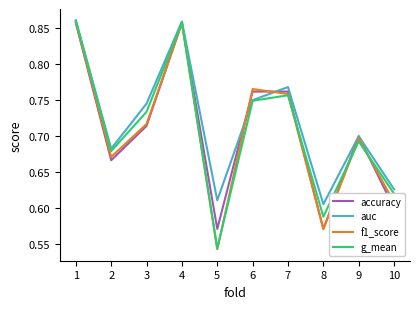

How many g_mean values are between 0 and 1?

10